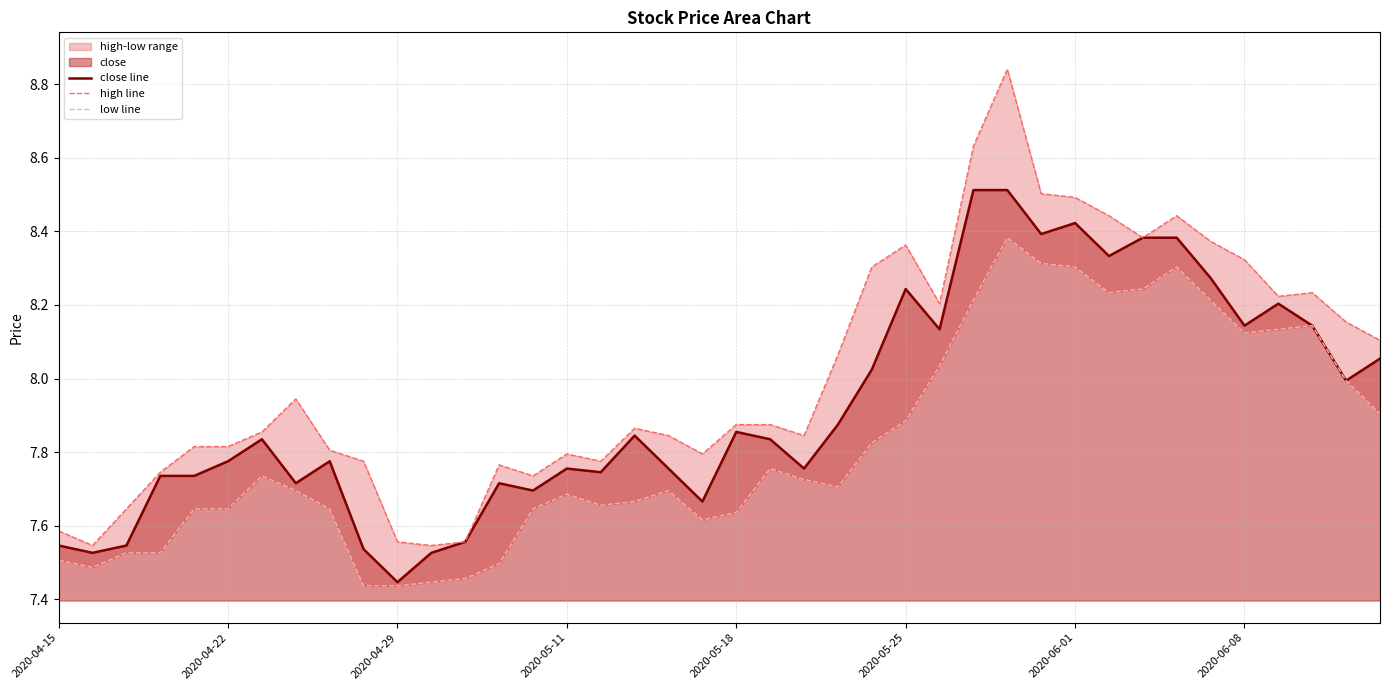

What is the label of the 1st point from the left?

2020-04-15